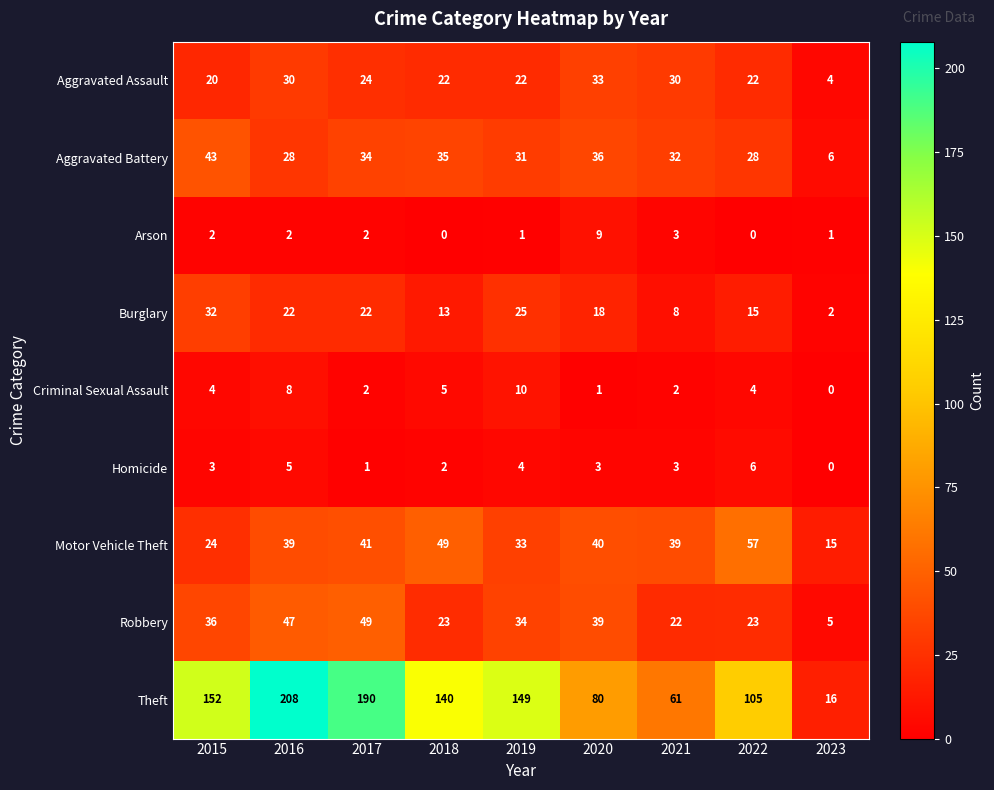

What is the total value across all series at 2018?

289